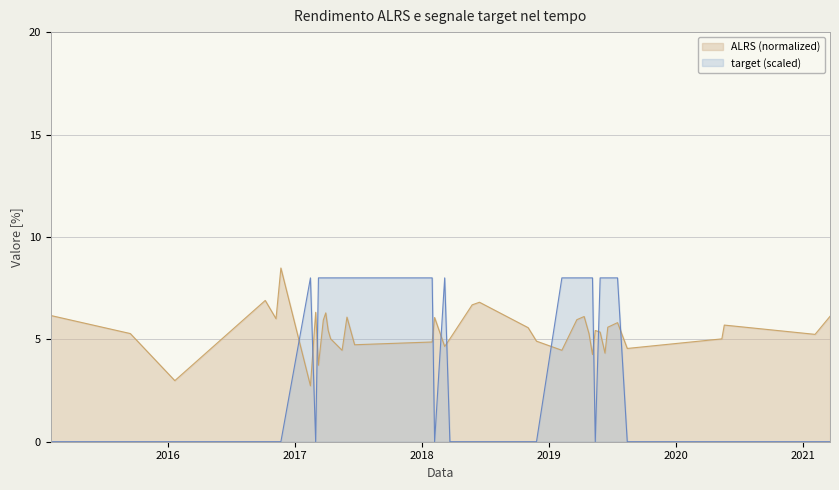

What is the difference between the maximum and minimum values in the target (scaled) series?

8.0